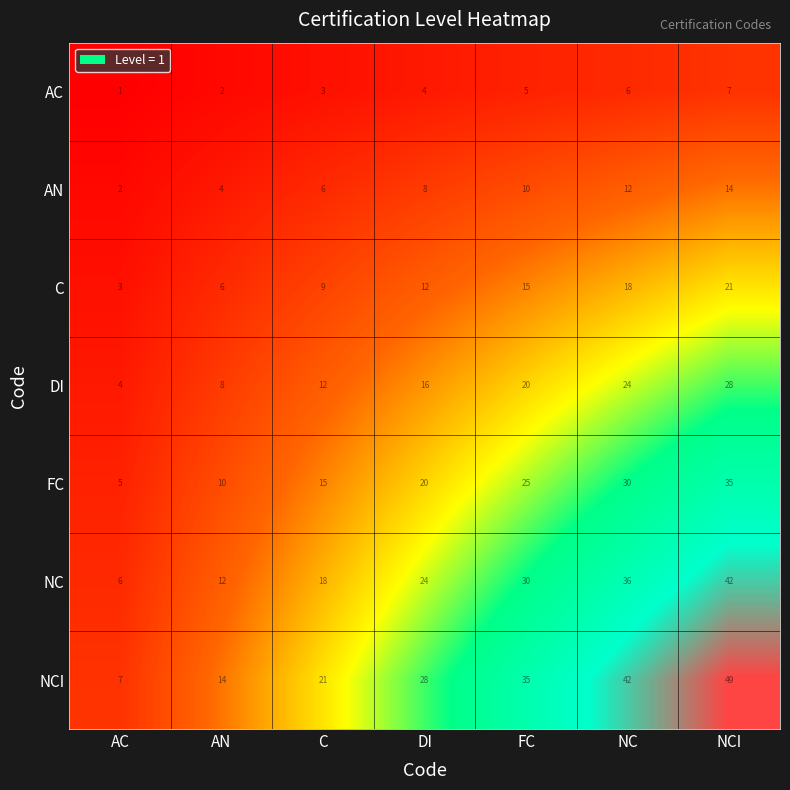

What is the total value across all series at DI?

112